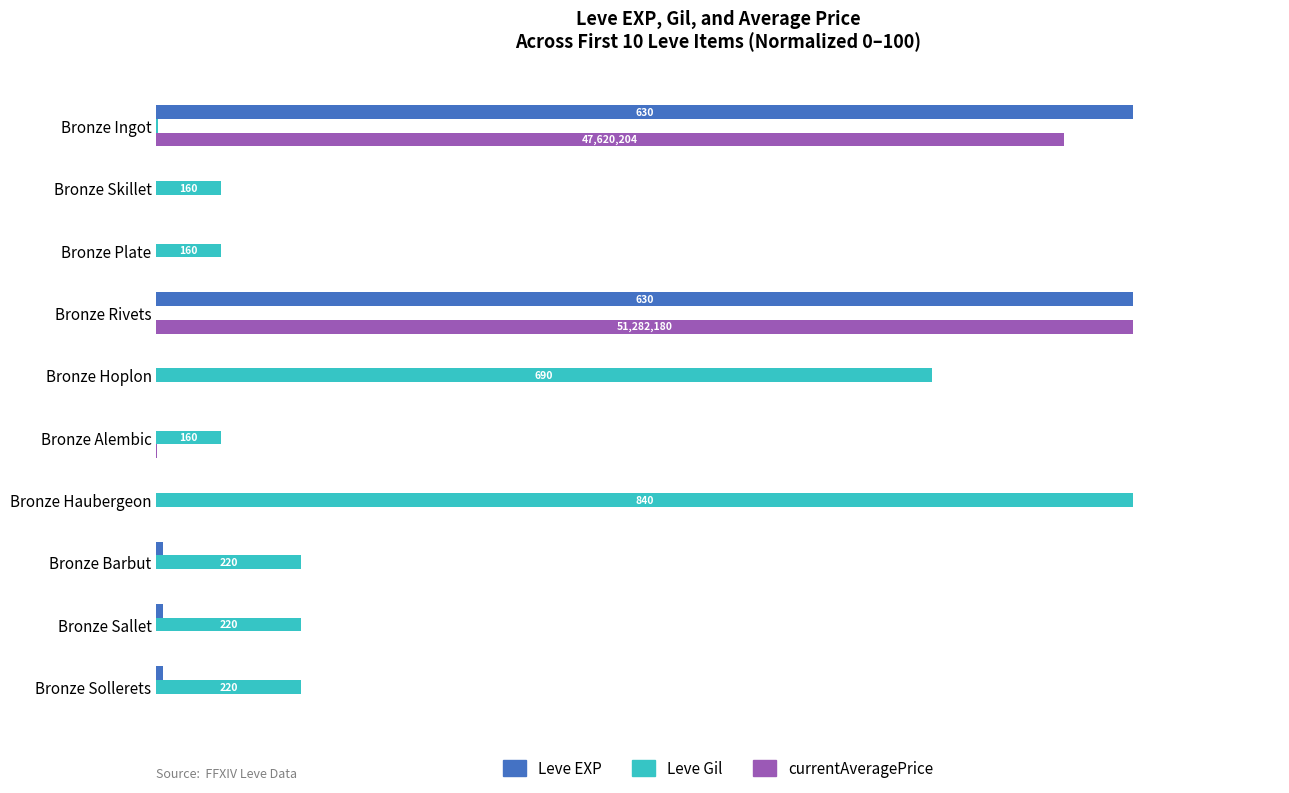

Where does the Leve Gil series first go above 14?

Bronze Hoplon